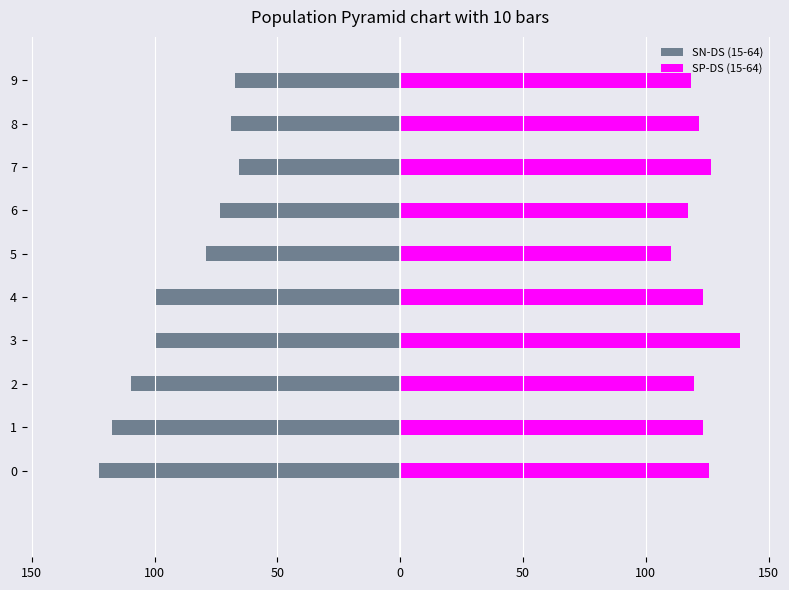

Which series has the widest spread of values?

SN-DS (15-64)